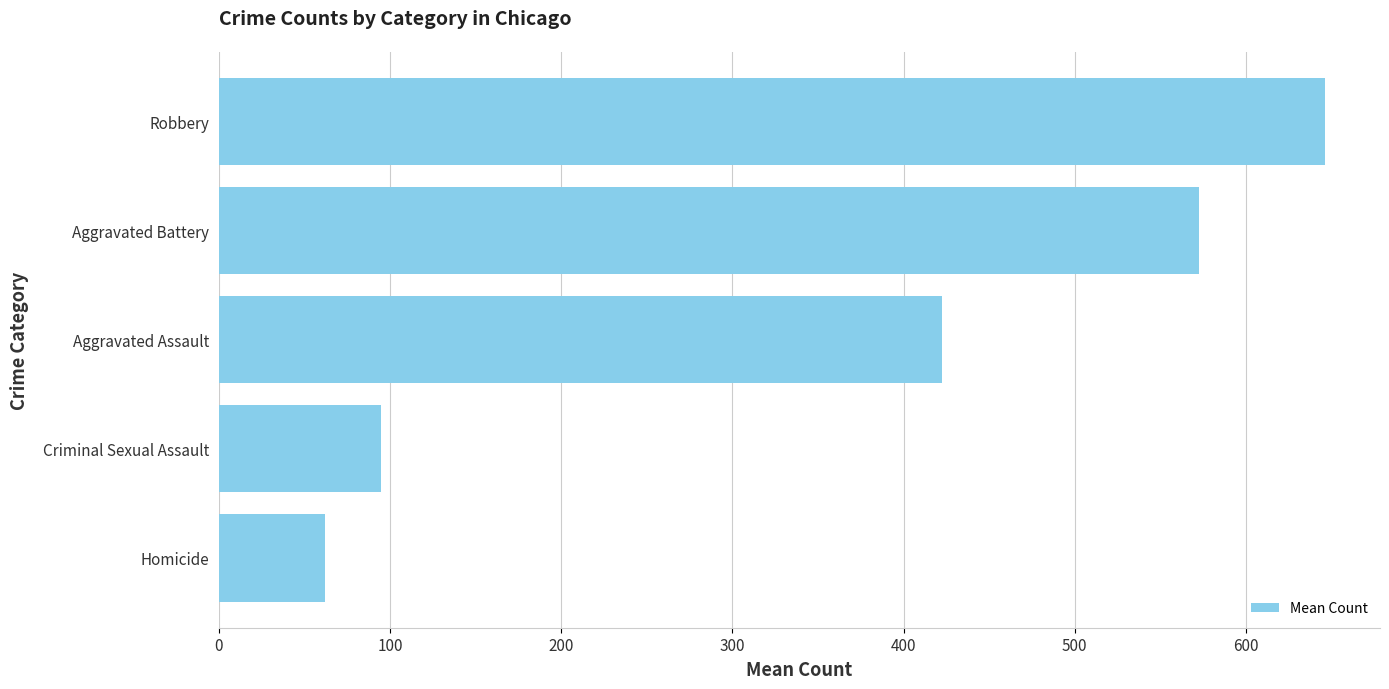

What is the difference between the second highest and second lowest values?

478.0